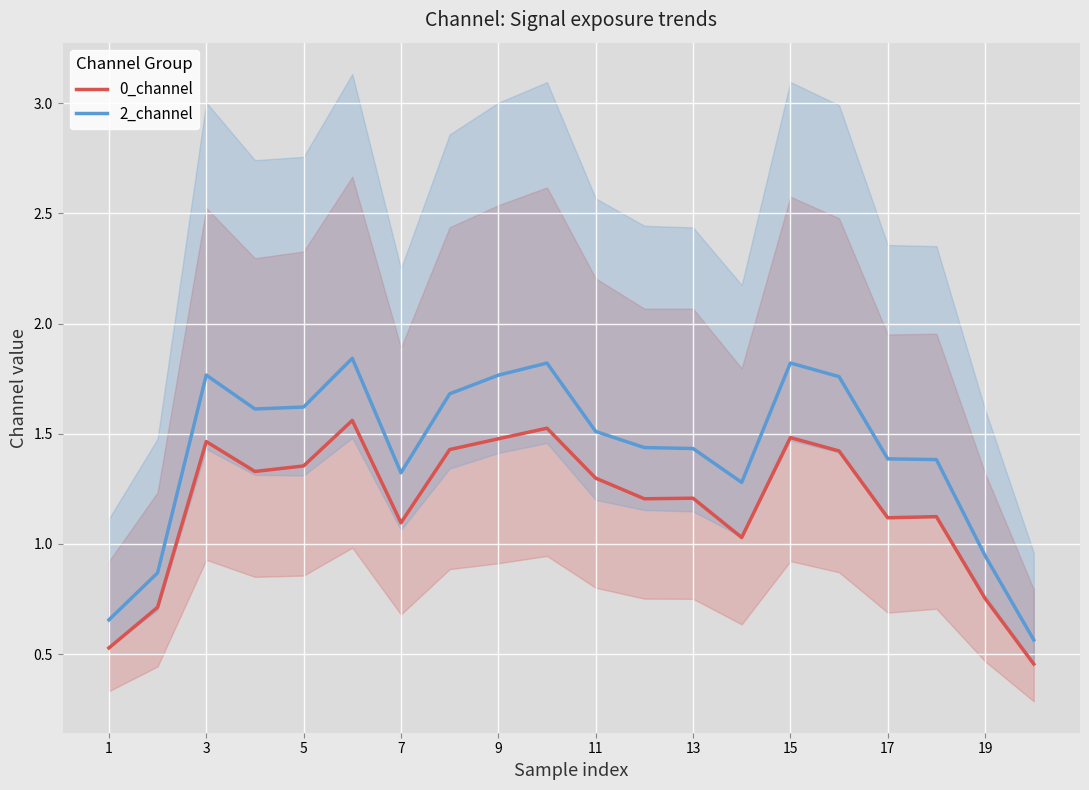

The 0_channel series shows 0.7 at 15. True or false?

False